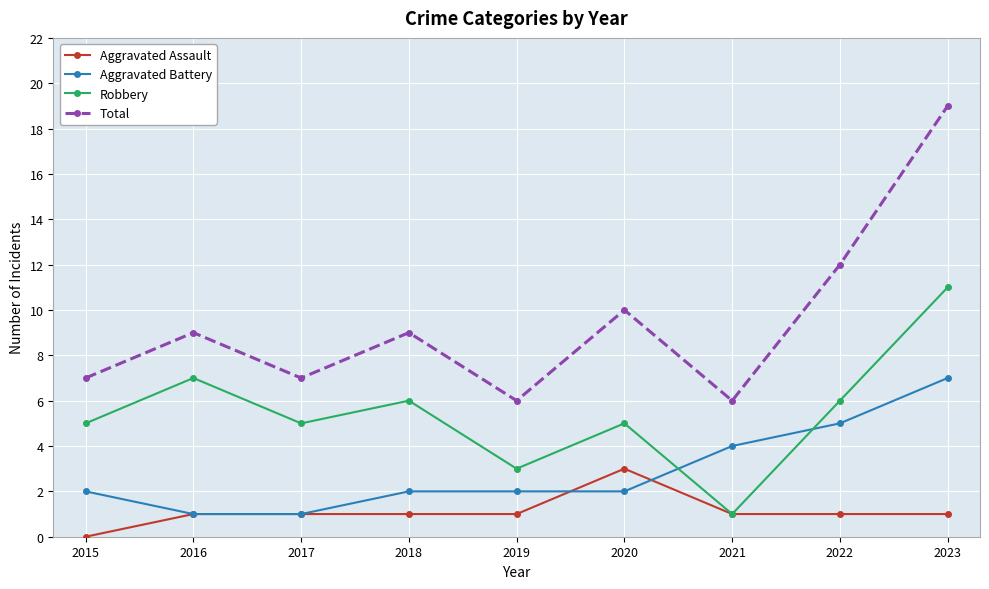

How many values in Aggravated Assault are above zero?

8